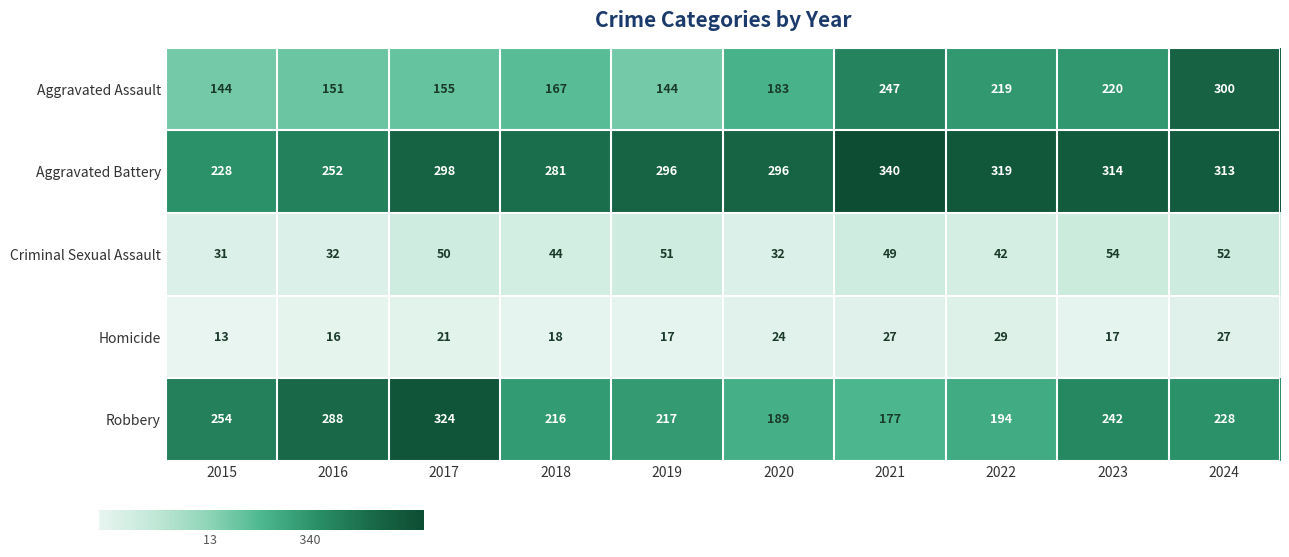

How many data points does each series have?

10